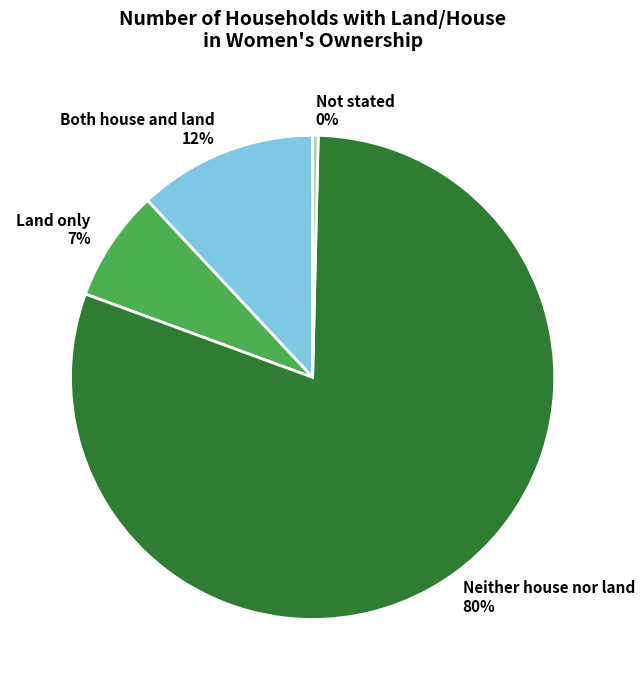

Rank the categories by value from lowest to highest.

Not stated, Land only, Both house and land, Neither house nor land